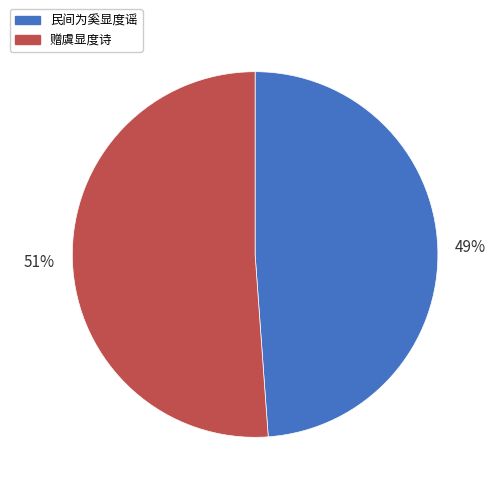

Which category accounts for the majority?

赠虞显度诗